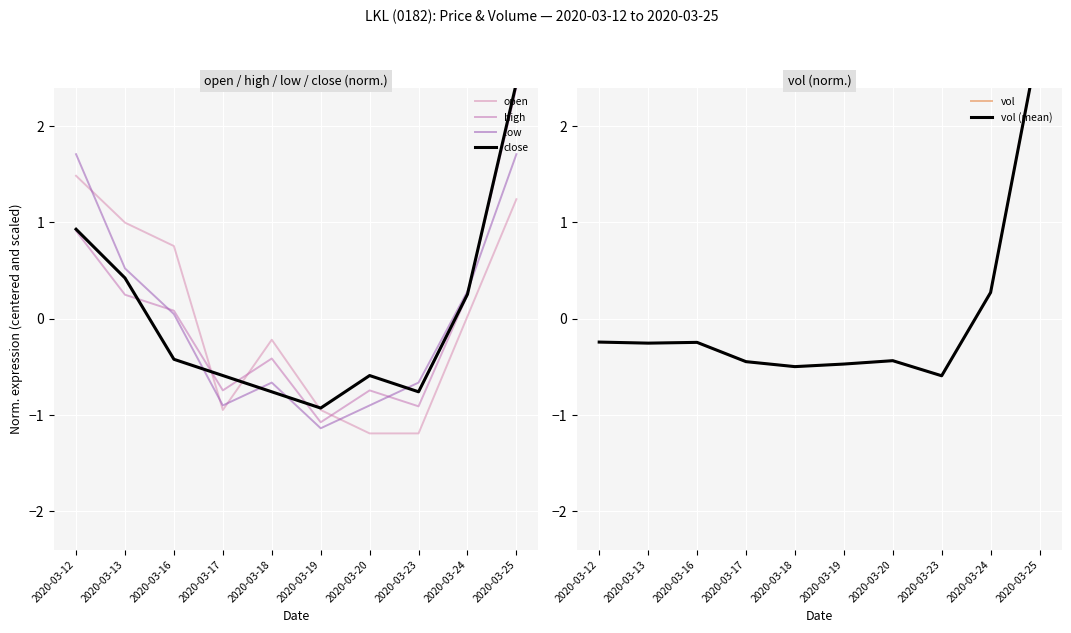

How many values in vol are below zero?

8